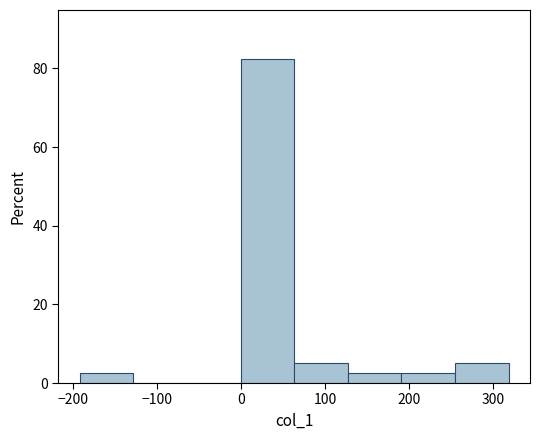

Reading left to right, transcribe this chart: for each bar, give the range it covers on the x-axis and its height. Neither the bar edges nor the heights are printed on the chart, so give them approximately, as read against the axes.

-190 to -130: 2
-130 to -60: 0
-60 to 0: 0
0 to 60: 82
60 to 130: 6
130 to 190: 2
190 to 250: 2
250 to 320: 6